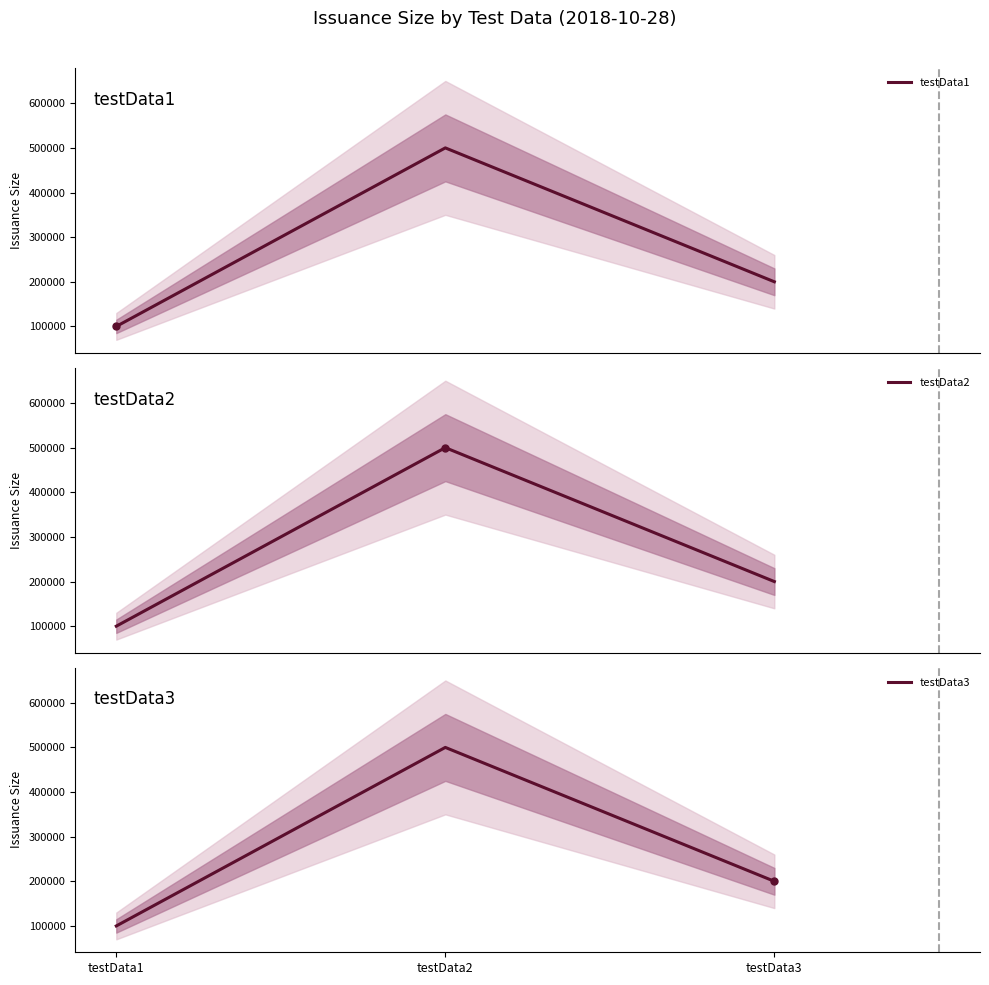

Is it true that testData1 equals 500000 at testData2?

True